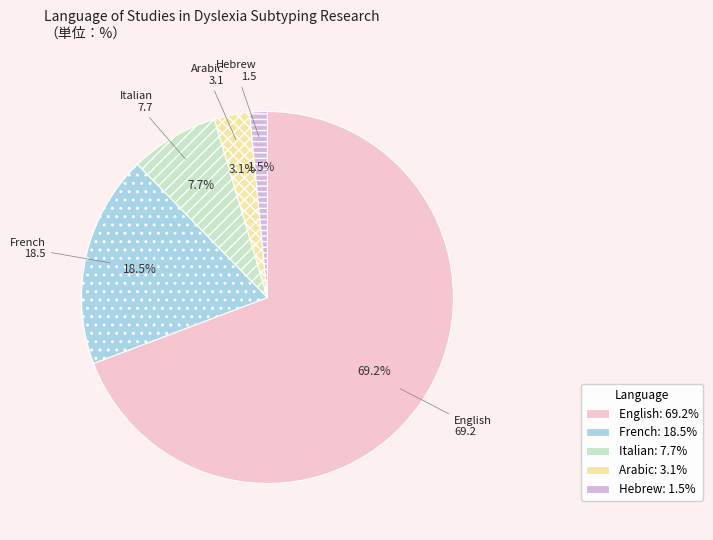

Does French account for over 50% of the chart?

No